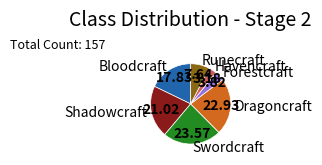

Is Havencraft the majority of the pie?

No